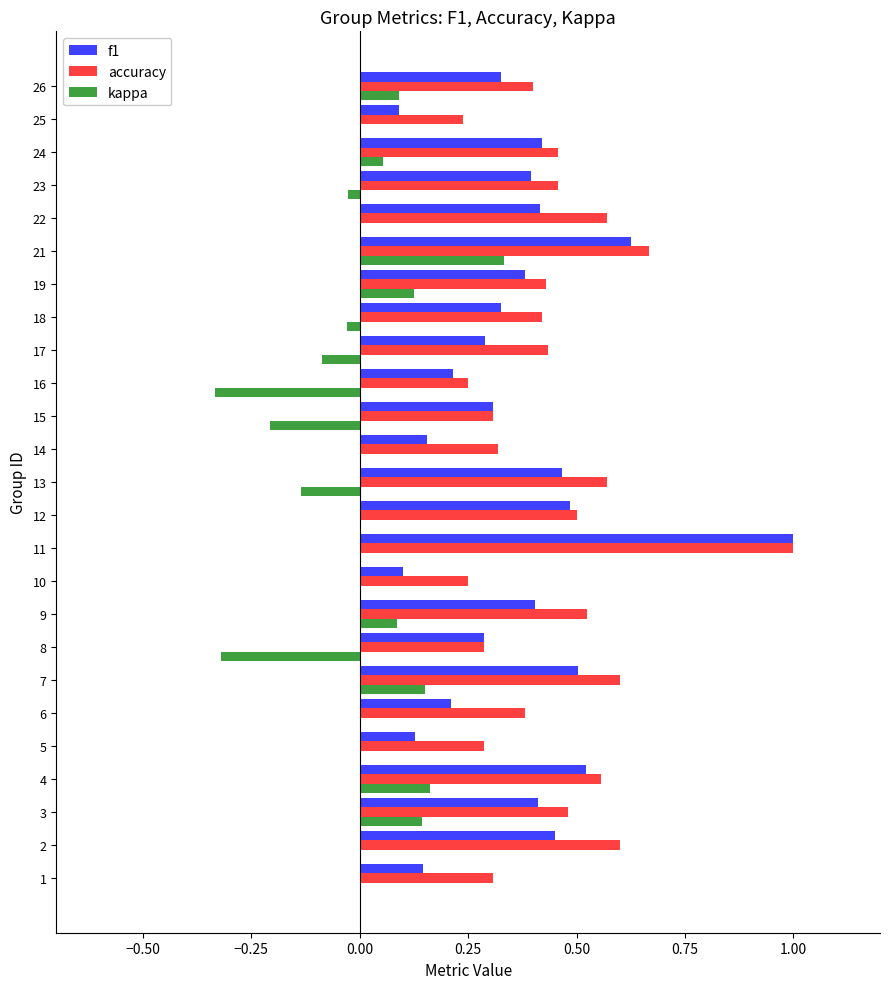

What is the sum of all accuracy values?

11.3